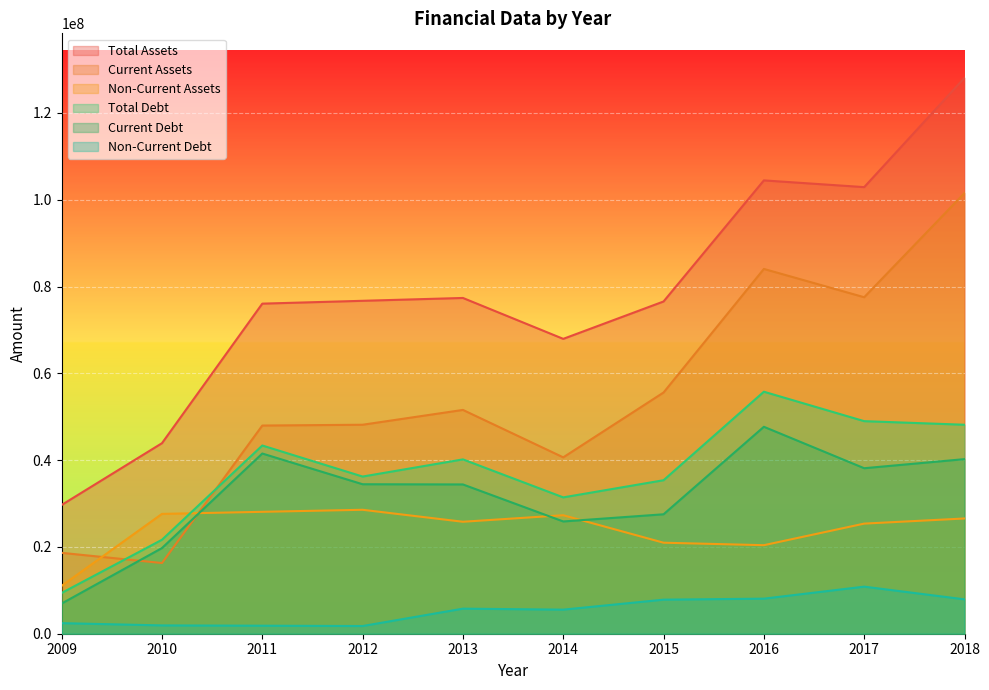

The Non-Current Assets series shows 7905787 at 2014. True or false?

False